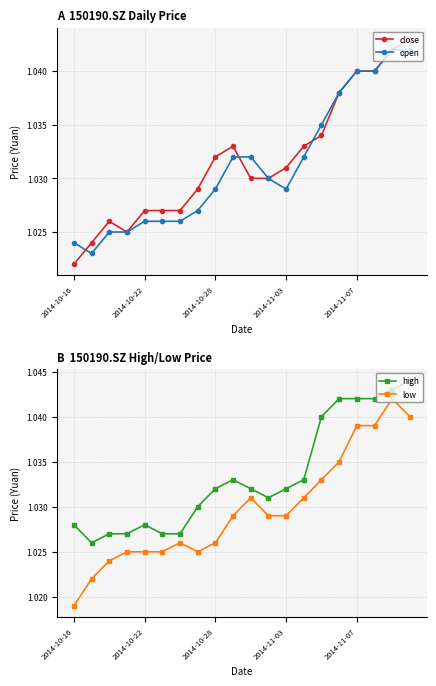

What is the value of the open point at the 15th from the left?

1.0